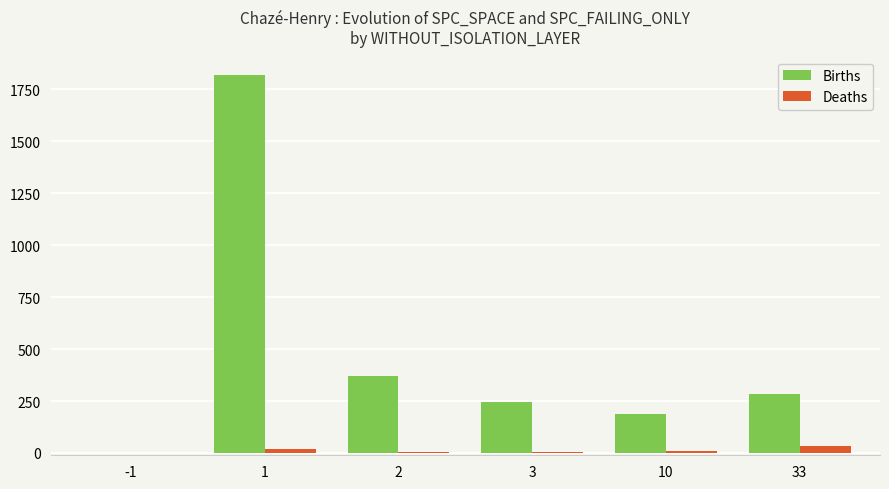

How many groups of bars are there?

6